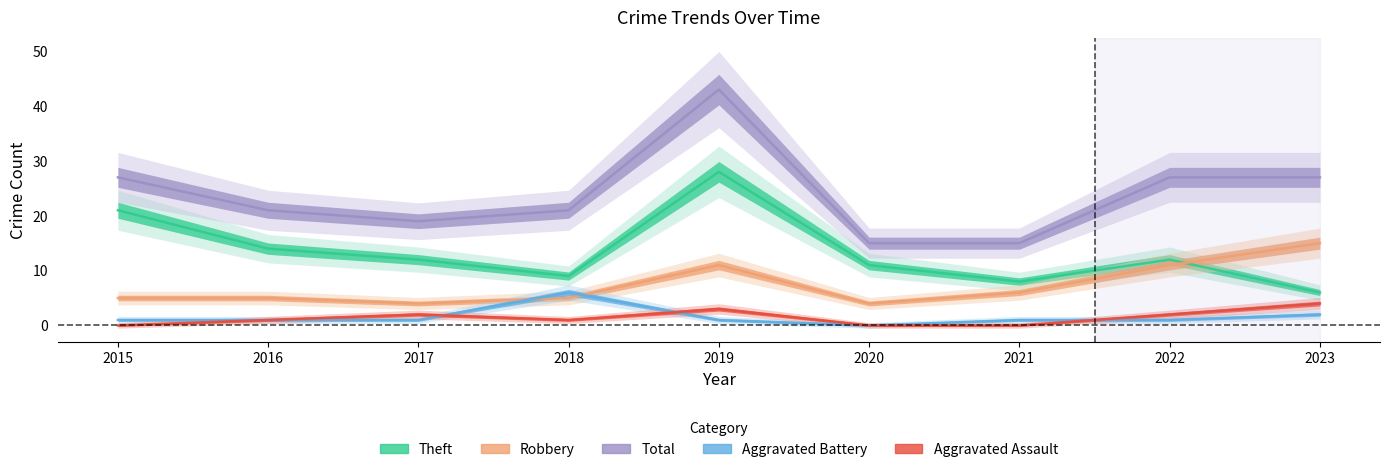

What is the sum of the Aggravated Assault values at 2015 and 2022?

2